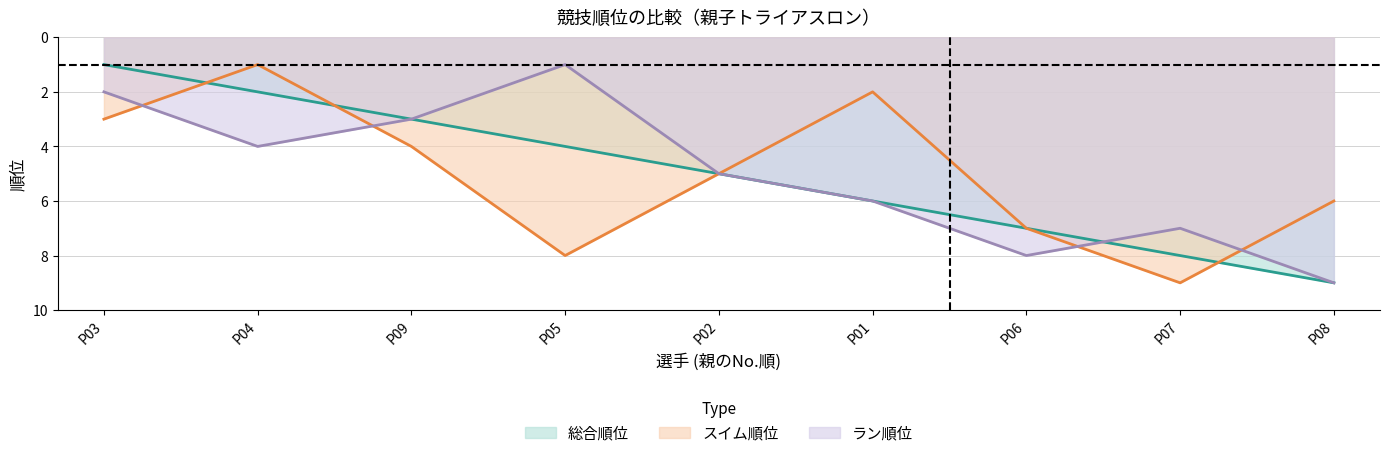

At P09, list the series in order from largest to smallest.

スイム順位, 総合順位, ラン順位